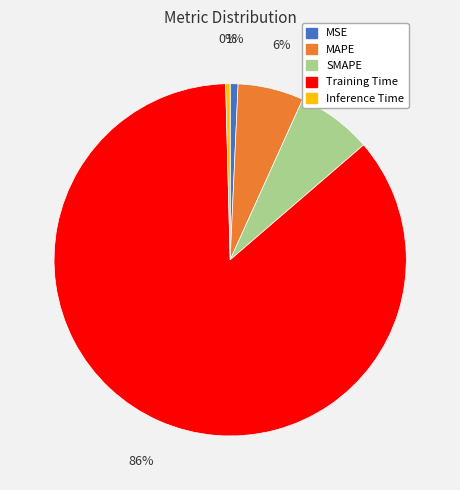

To the nearest percent, what is the difference between the MAPE and Inference Time slice percentages?

6%